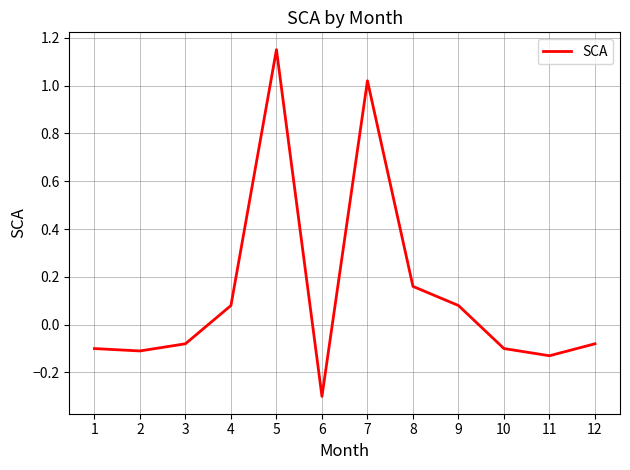

The chart shows a value of -0.2 at 1. True or false?

False